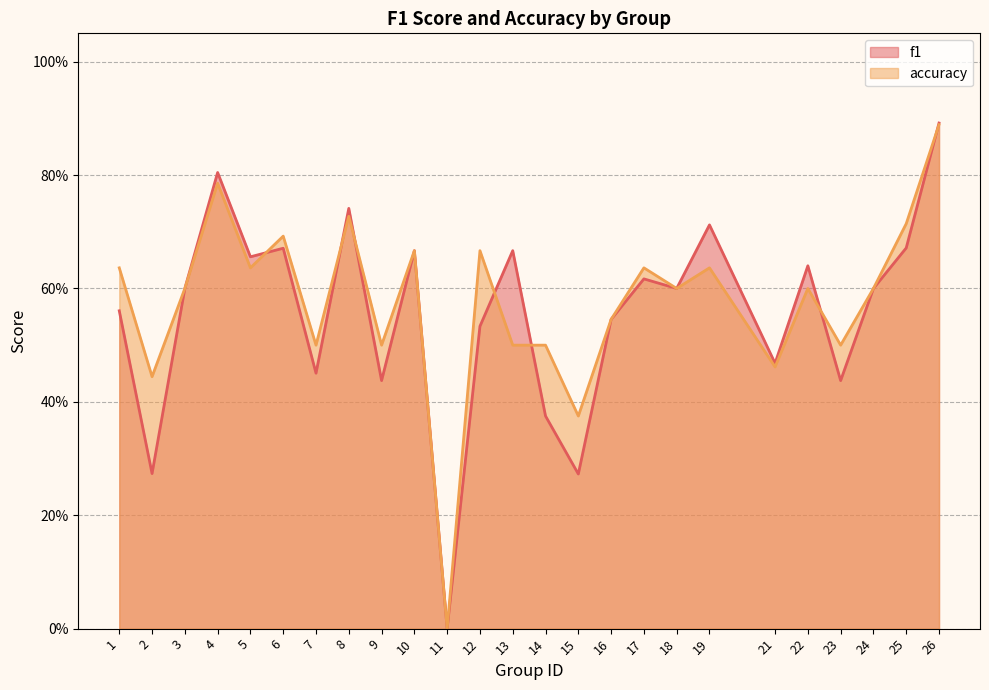

Reading left to right, transcribe all the data shown in this chart.

f1: 0.6	0.3	0.6	0.8	0.7	0.7	0.5	0.7	0.4	0.7	0.0	0.5	0.7	0.4	0.3	0.5	0.6	0.6	0.7	0.5	0.6	0.4	0.6	0.7	0.9
accuracy: 0.6	0.4	0.6	0.8	0.6	0.7	0.5	0.7	0.5	0.7	0.0	0.7	0.5	0.5	0.4	0.5	0.6	0.6	0.6	0.5	0.6	0.5	0.6	0.7	0.9